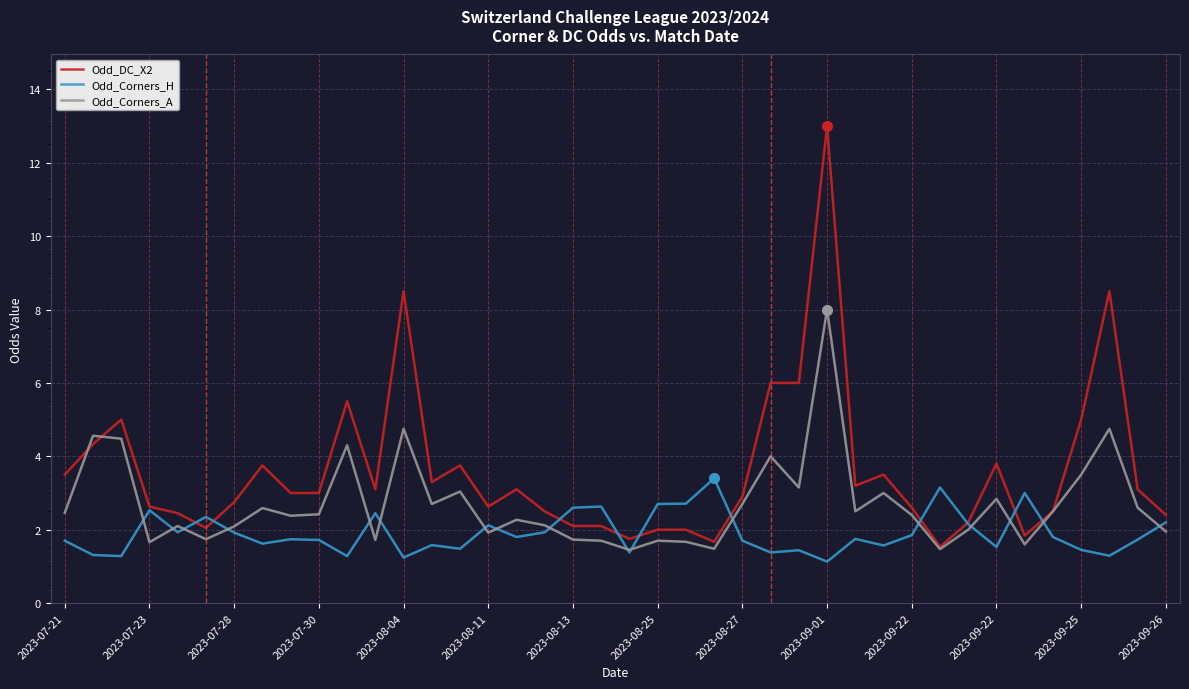

What is the minimum value shown in the chart?

1.1